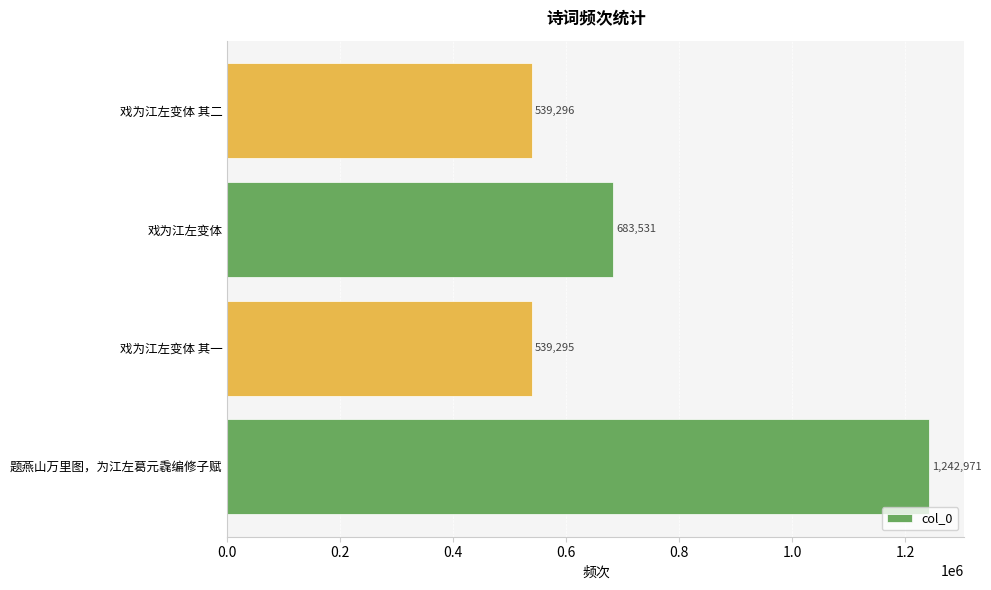

What is the greatest value displayed?

1242971